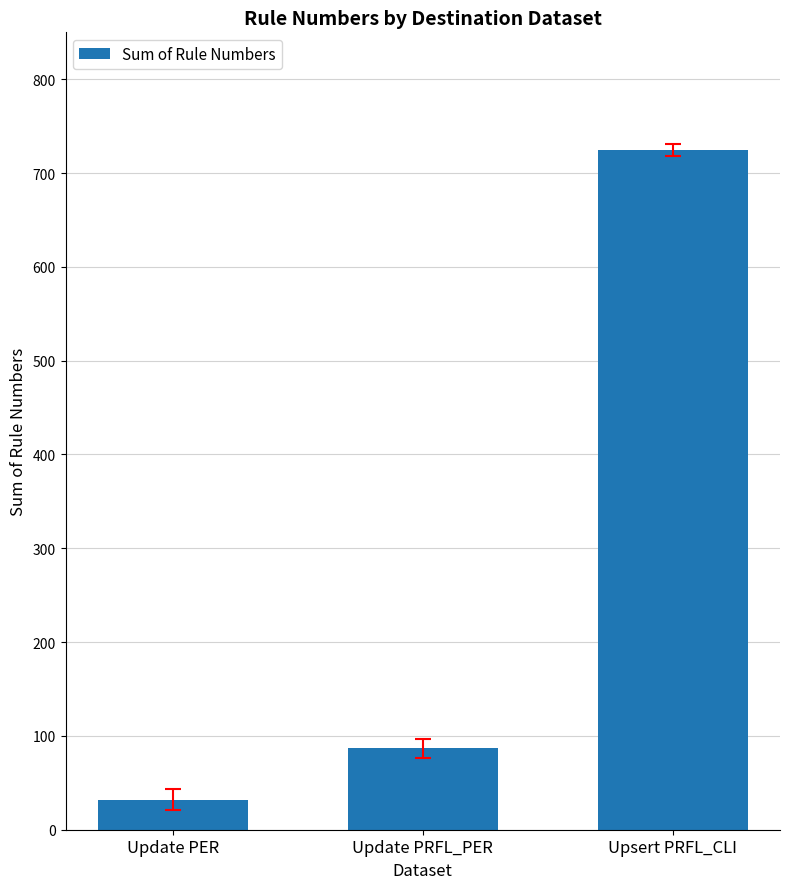

Does the chart contain stacked bars?

No